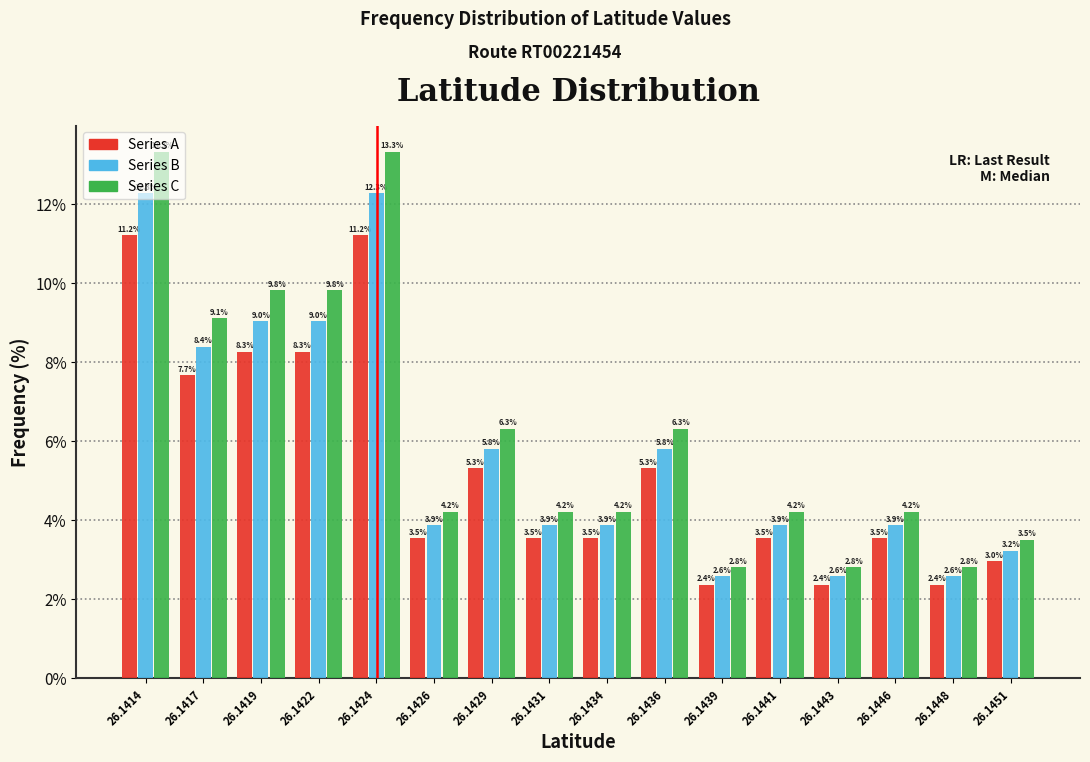

True or false: Series C has a value of 13.3 at 26.1414.

True